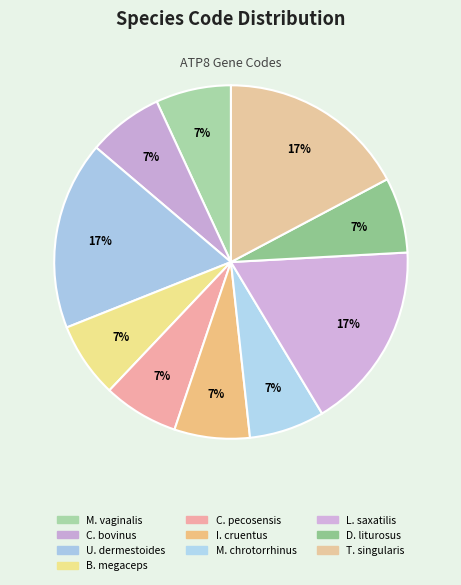

Count the number of slices in the pie.

10